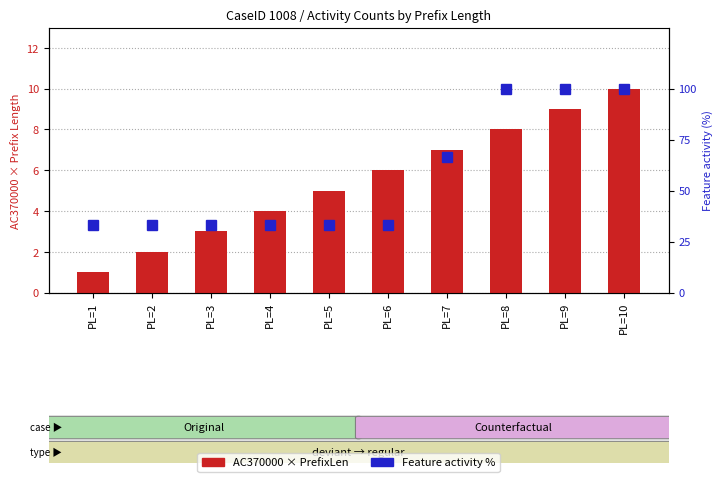

List the labels in order of Feature activity % value, largest first.

PL=8, PL=9, PL=10, PL=7, PL=1, PL=2, PL=3, PL=4, PL=5, PL=6